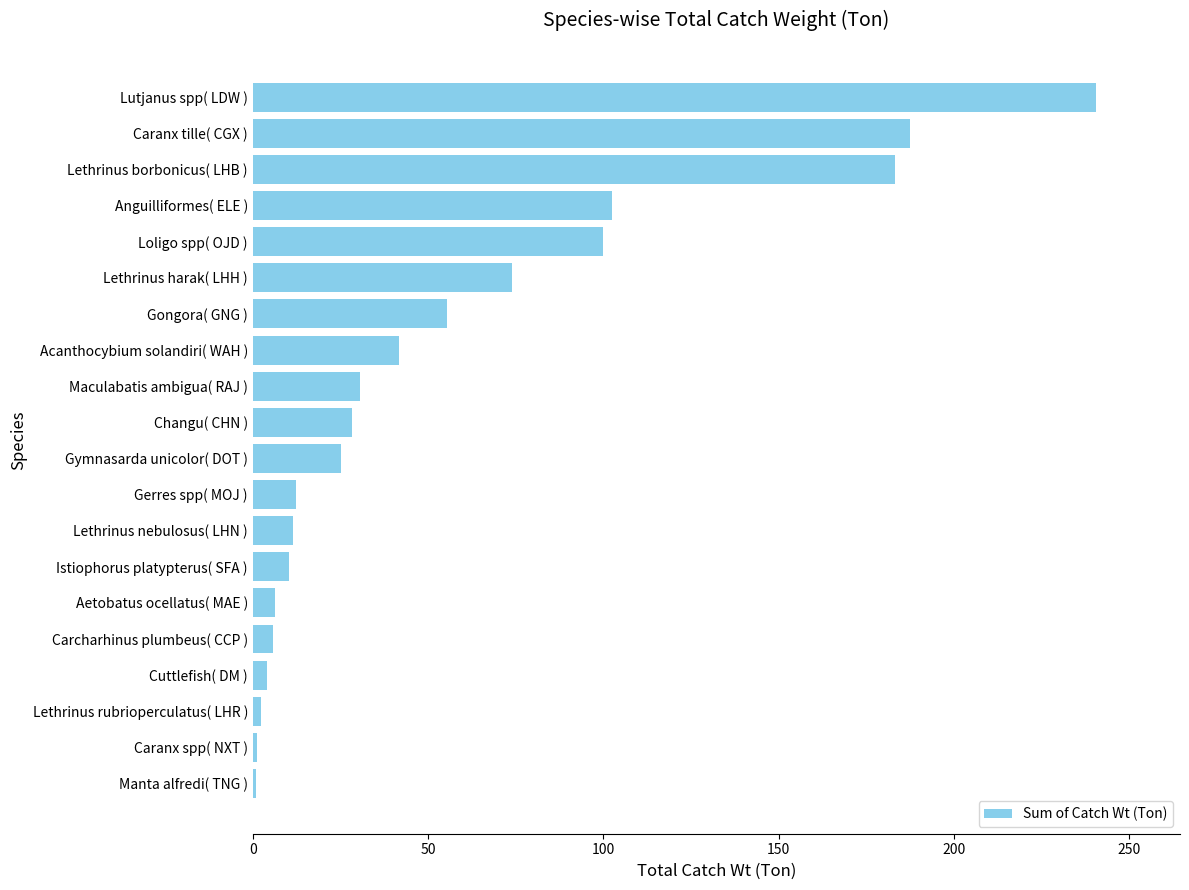

What is the sum of all values?

1122.9